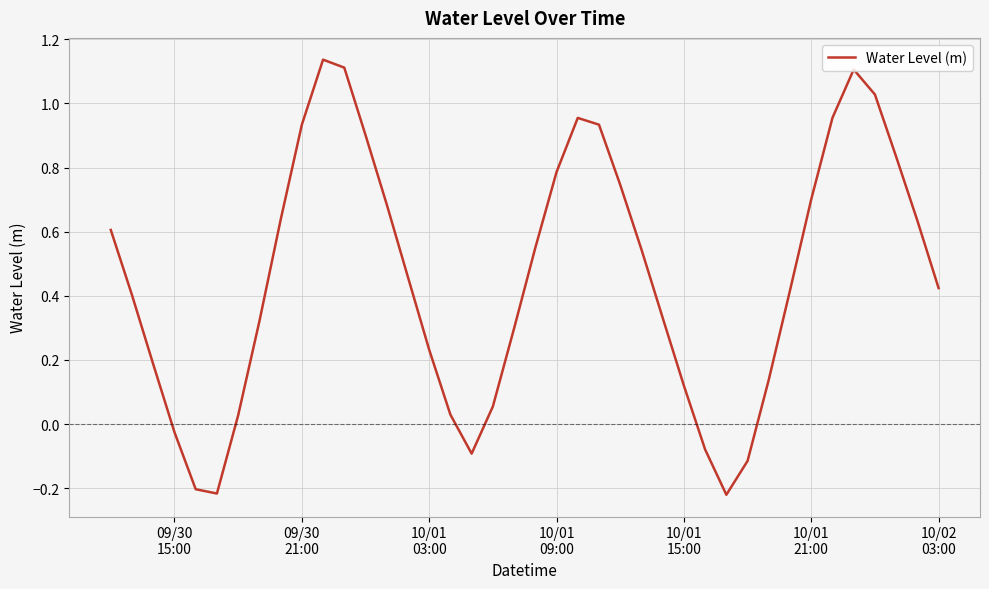

What is the difference between the maximum and minimum values?

1.4